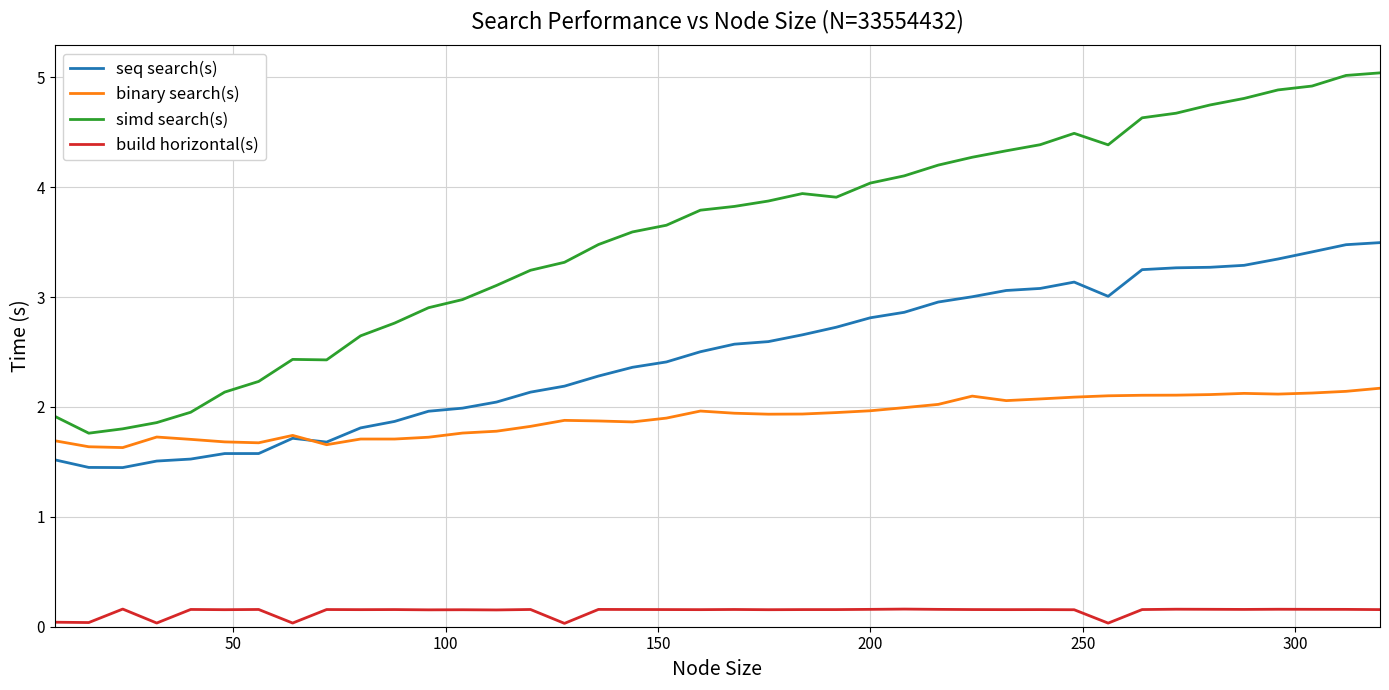

What is the maximum value shown in the chart?

5.0